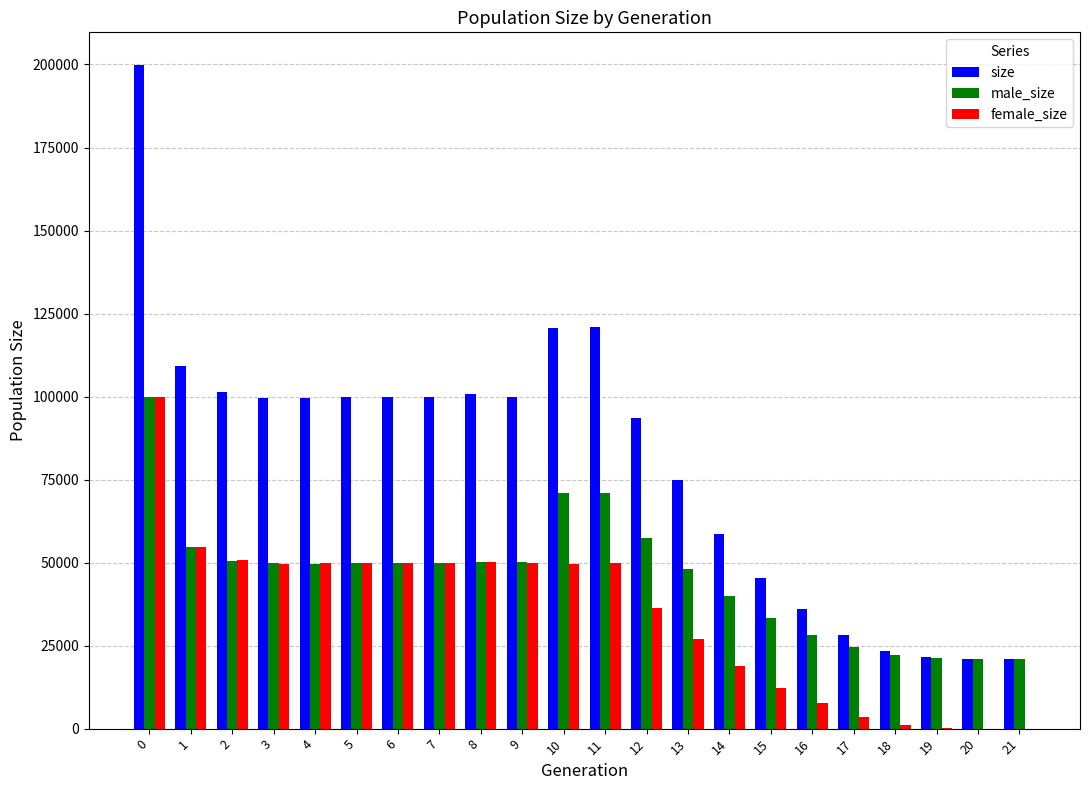

What is the sum of all male_size values?

1013348